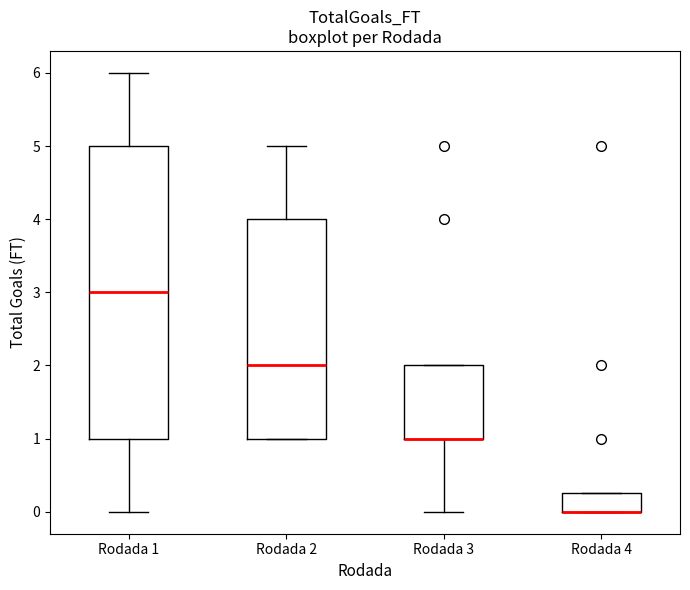

Which box is the tallest, from its lower edge to its upper edge?

Rodada 1